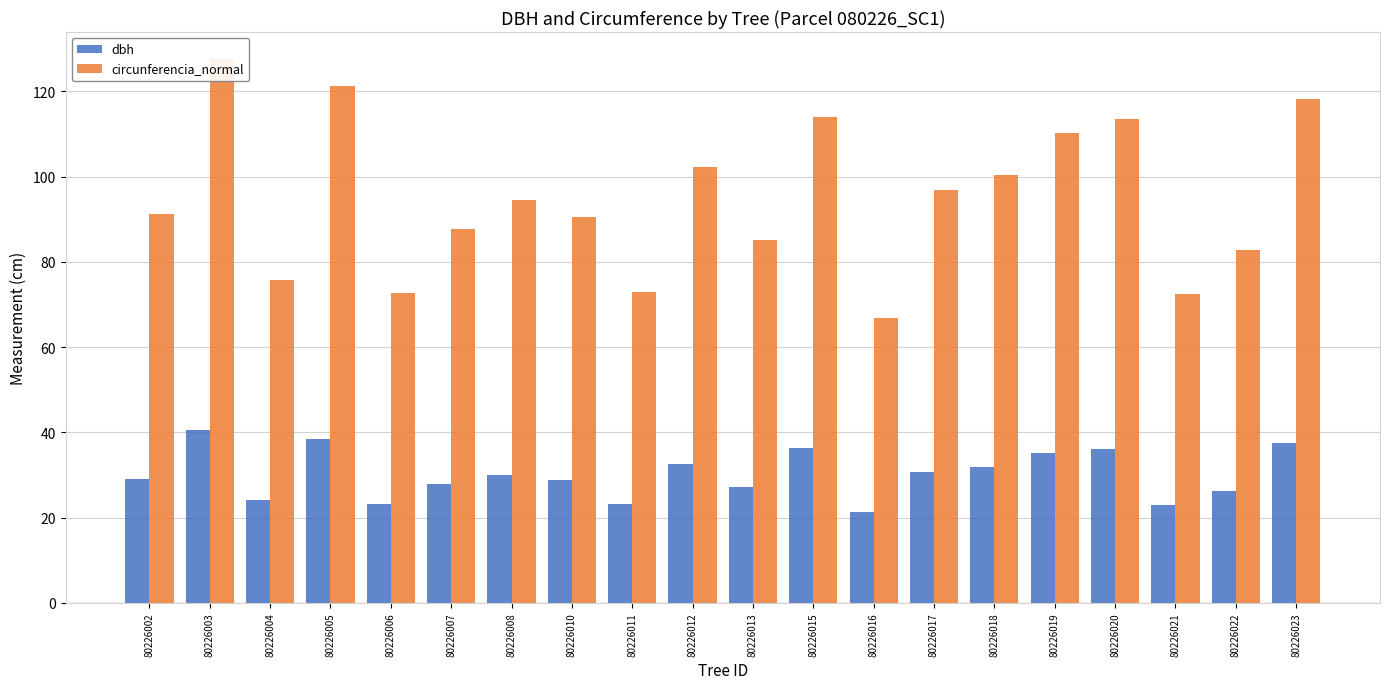

Which series changed the most between 80226010 and 80226017?

circunferencia_normal